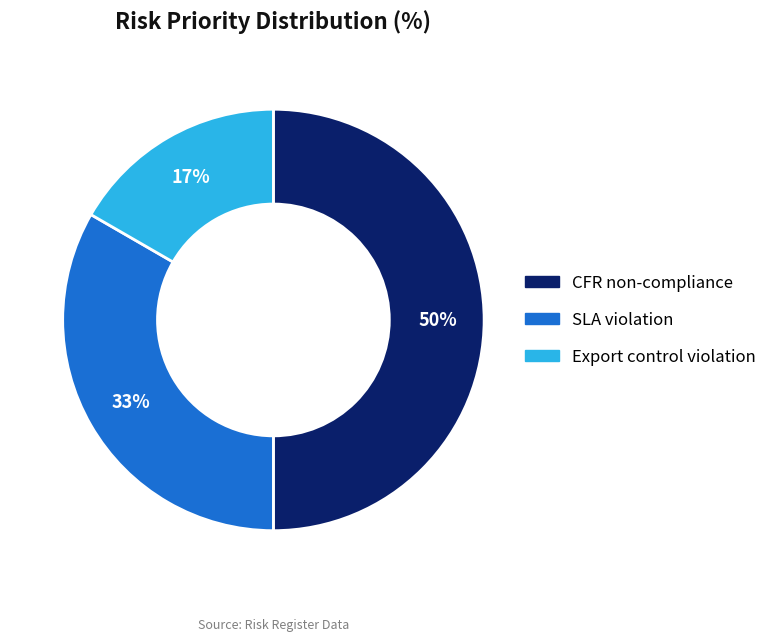

How many segments does this pie chart have?

3